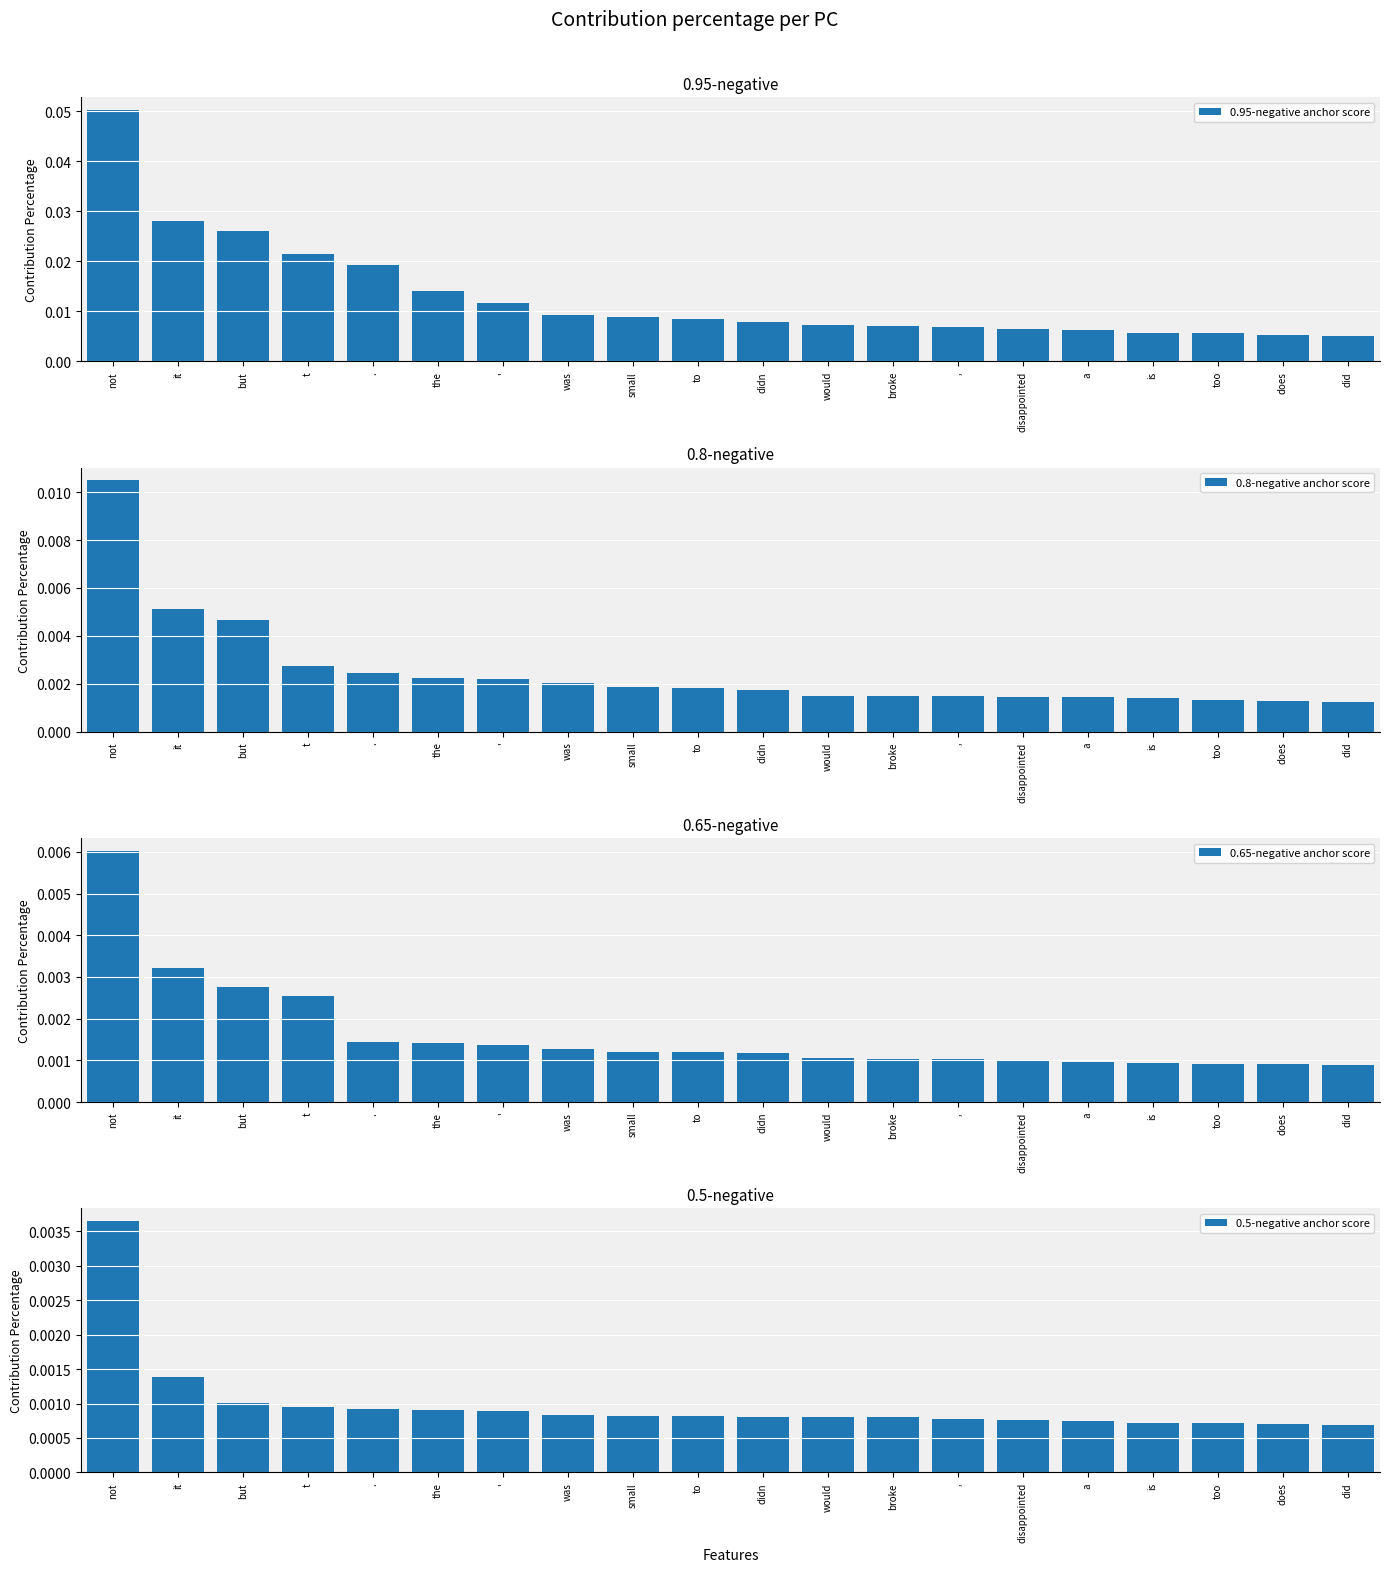

Rank the categories by 0.65-negative anchor score value from highest to lowest.

not, it, but, t, ., the, ', was, small, to, didn, would, broke, ,, disappointed, a, is, too, does, did